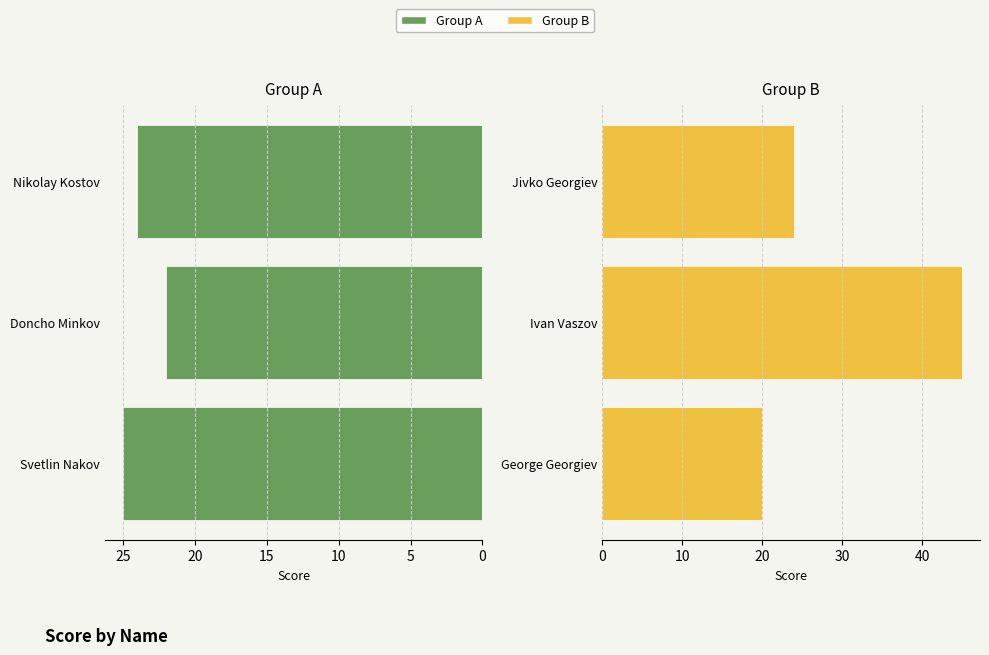

Reading left to right, what are all the values shown in this chart?

Svetlin / Doncho / Nikolay: 25	22	24
George / Ivan / Jivko: 20	45	24